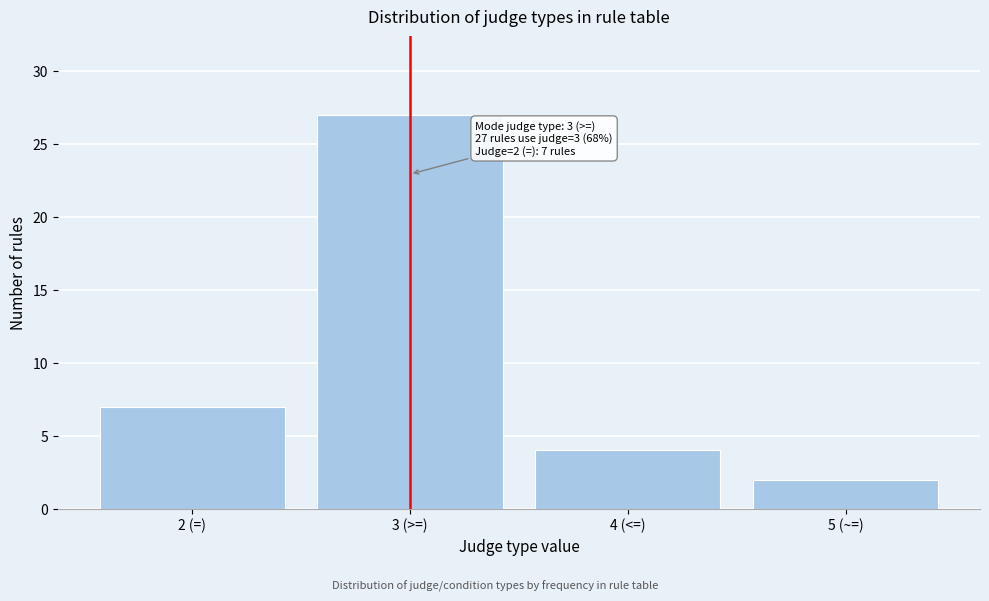

Reading right to left, transcribe all the data shown in this chart.

2	4	27	7